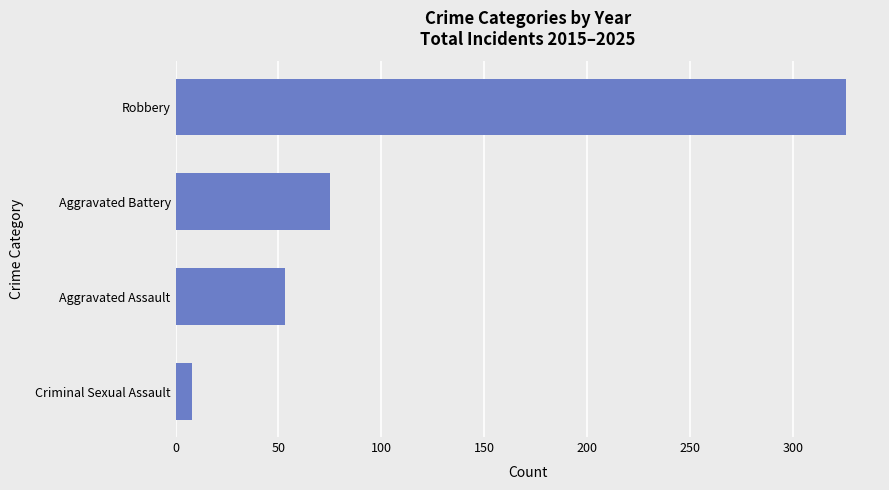

Where is the data nearest to the value 167?

Aggravated Battery